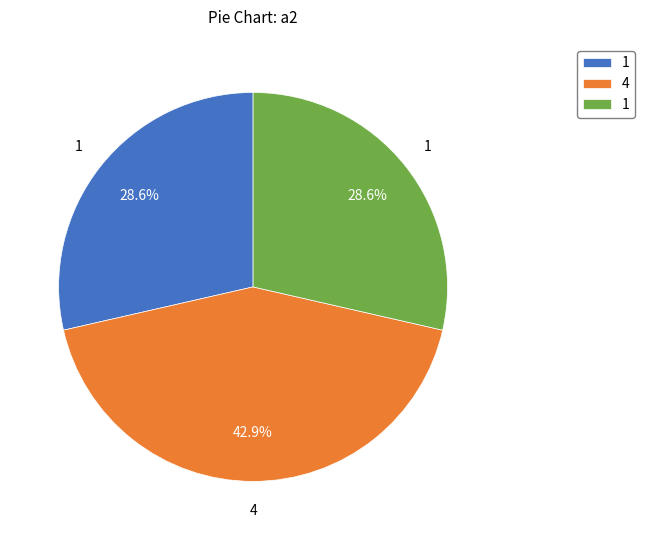

Does any single category account for the majority?

No